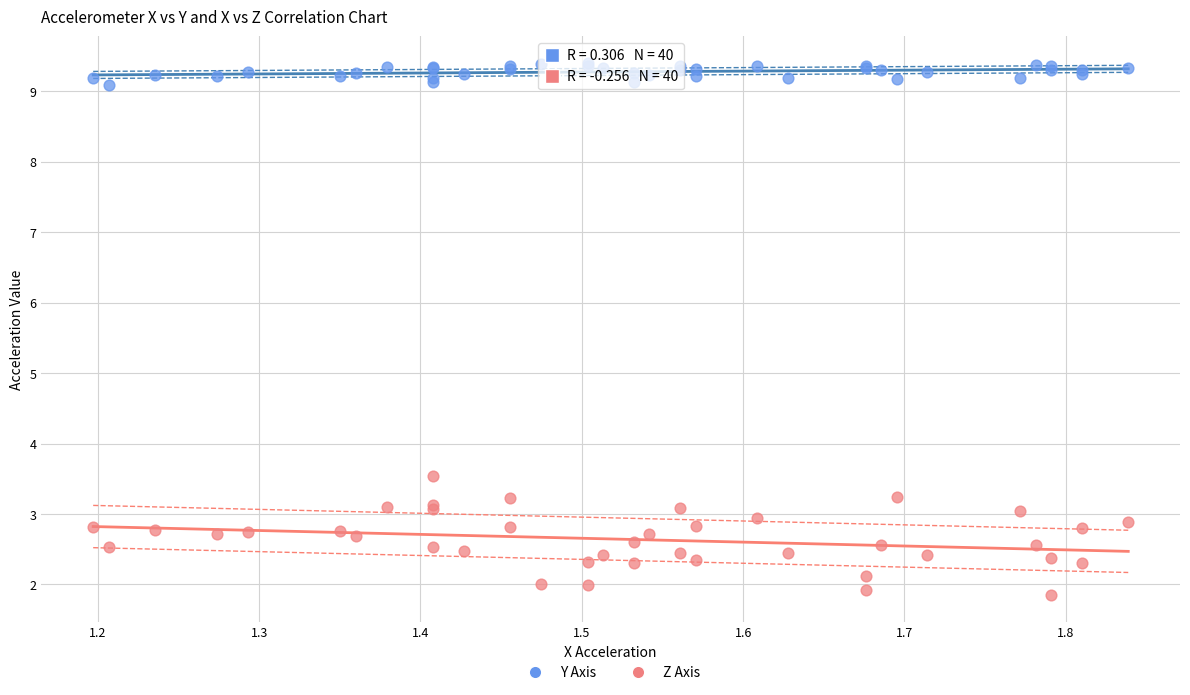

What is the X range (max minus min) for the scatter plot?

0.6